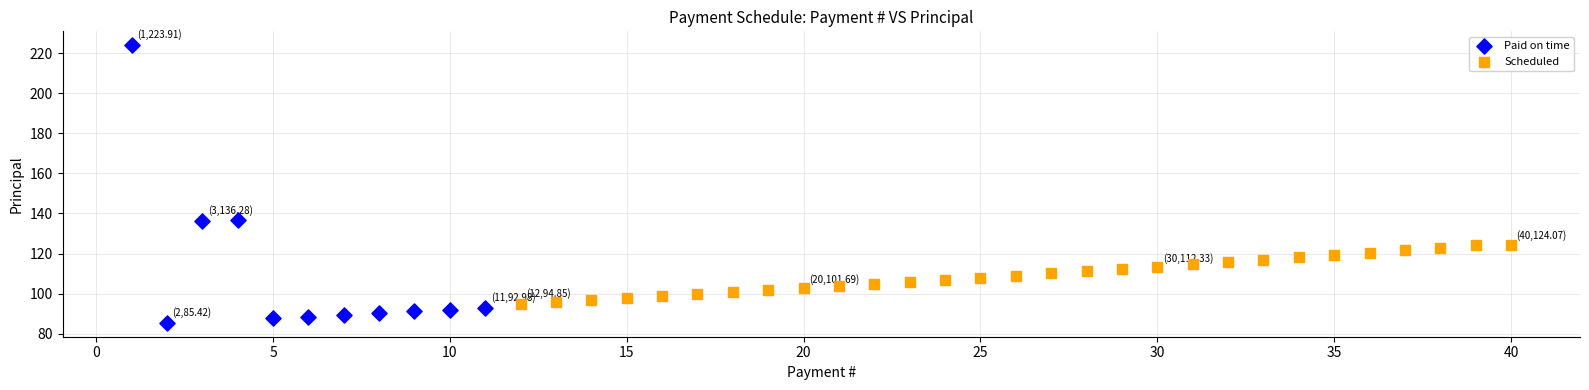

Which series contains the highest Y value?

Paid on time